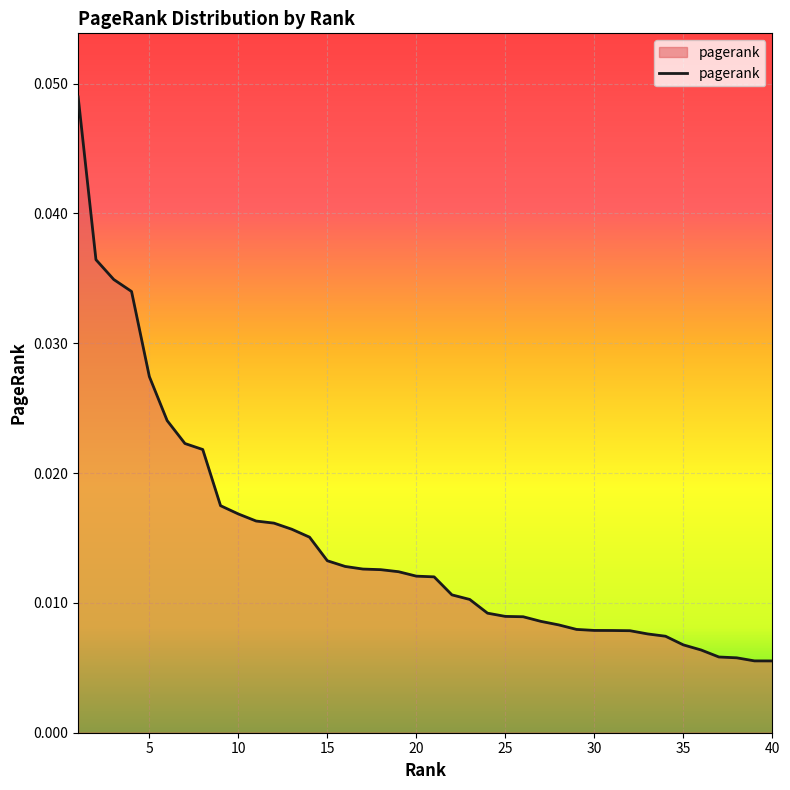

Does the chart have visible grid lines?

Yes